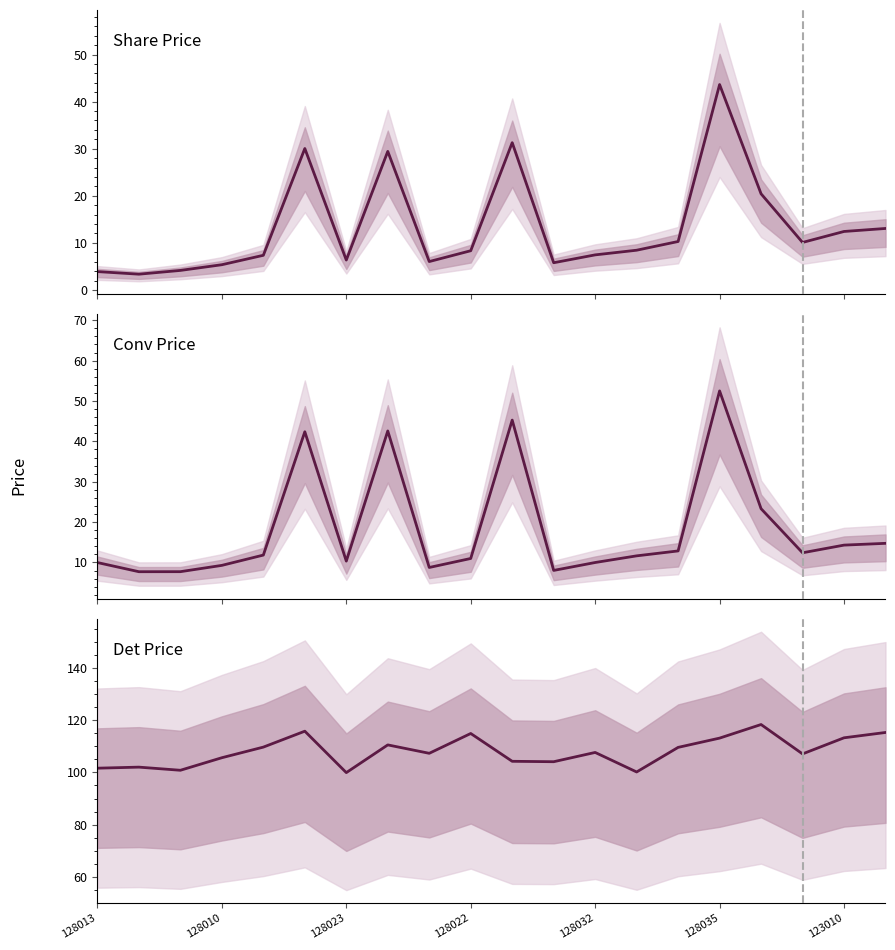

What is the average value of the conv_price series?

18.3